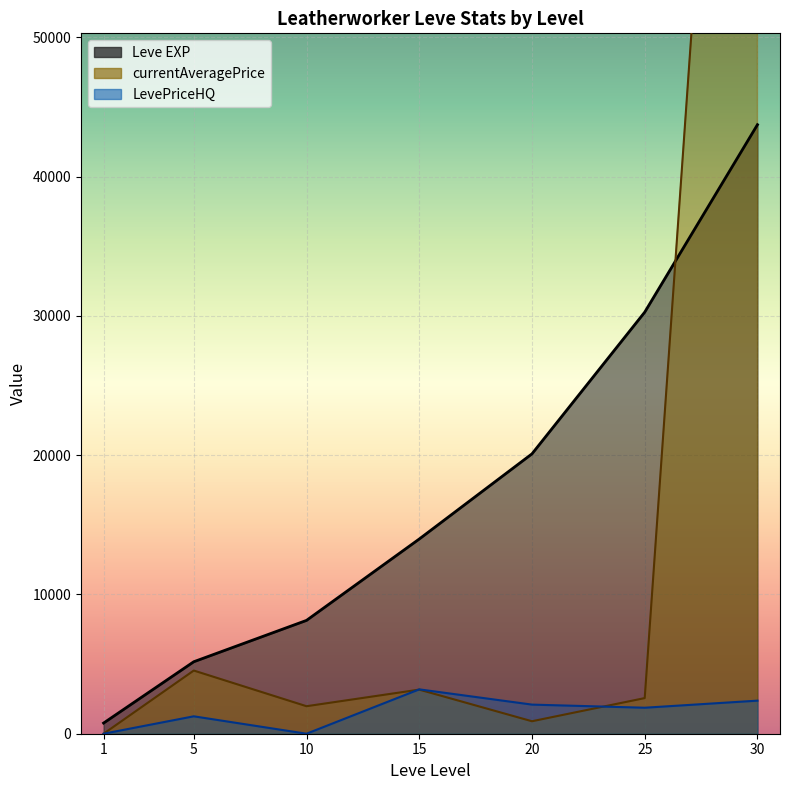

How many lines are shown in the chart?

3